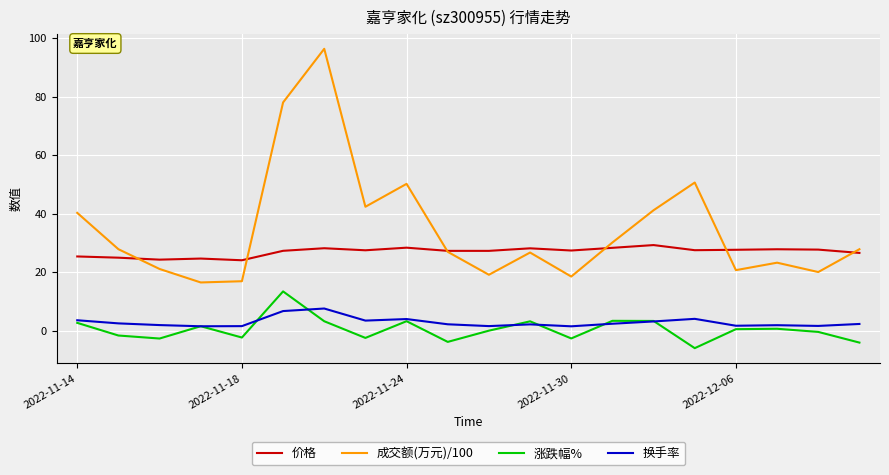

Is this an area chart (filled region under the line)?

No